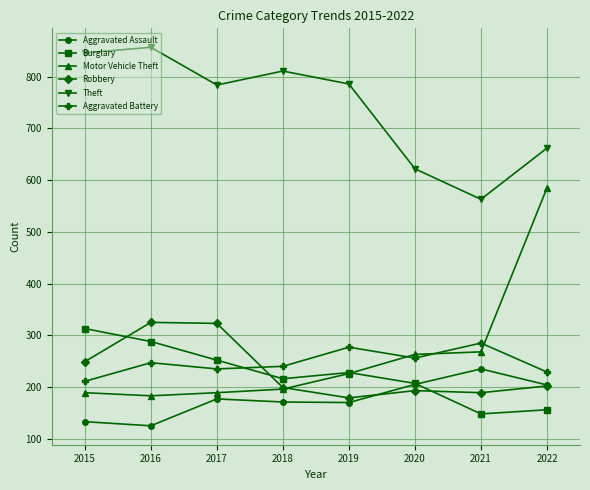

What is the total value across all series at 2020?

1746